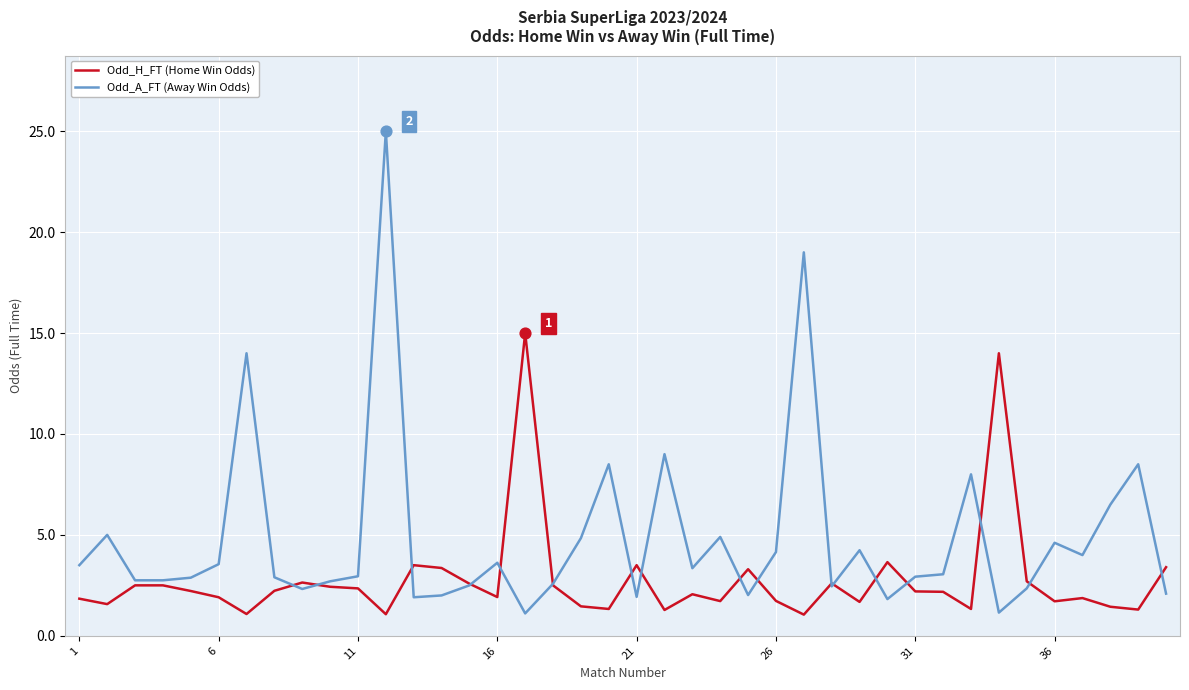

Which series has the widest spread of values?

Odd_A_FT (Away Win Odds)